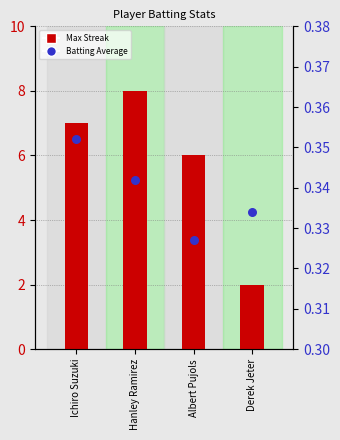

Which series has the largest total across all categories?

Max Streak